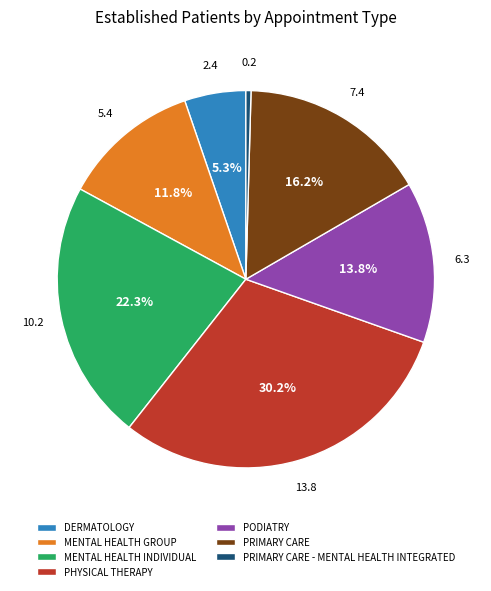

Is there any slice that represents more than half of the pie?

No